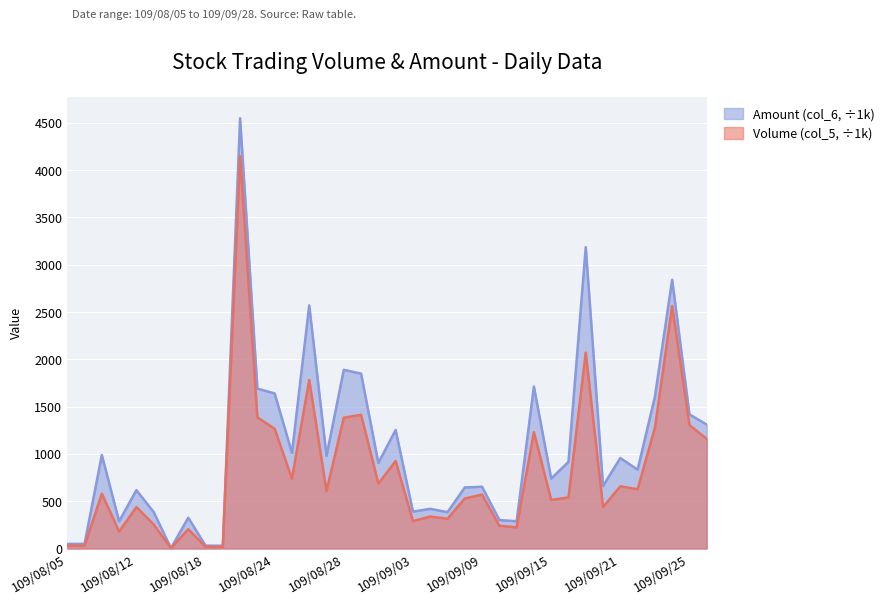

At how many categories does at least one series exceed 3431?

1